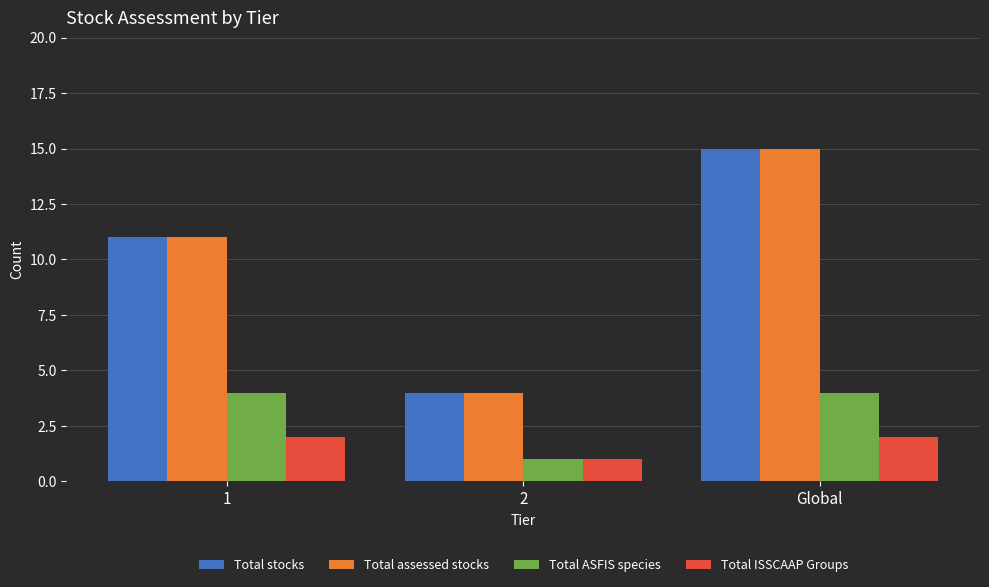

Reading left to right, transcribe all the data shown in this chart.

Total stocks: 1=11	2=4	Global=15
Total assessed stocks: 1=11	2=4	Global=15
Total ASFIS species: 1=4	2=1	Global=4
Total ISSCAAP Groups: 1=2	2=1	Global=2